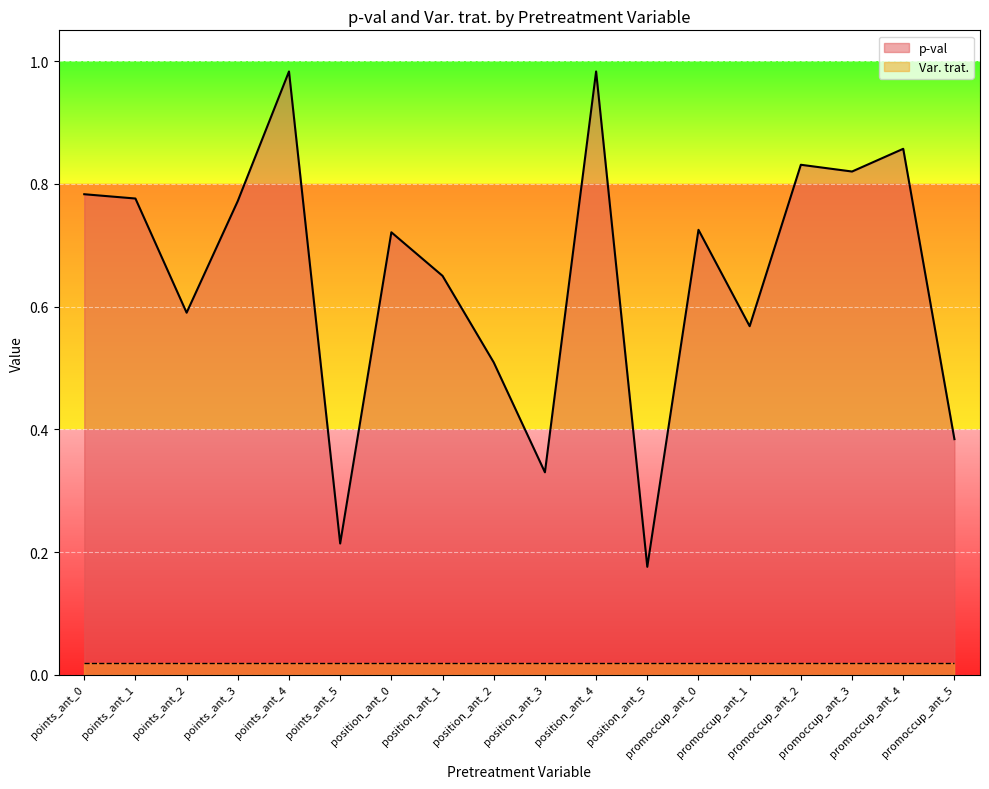

Does the chart display data point markers on the line(s)?

No